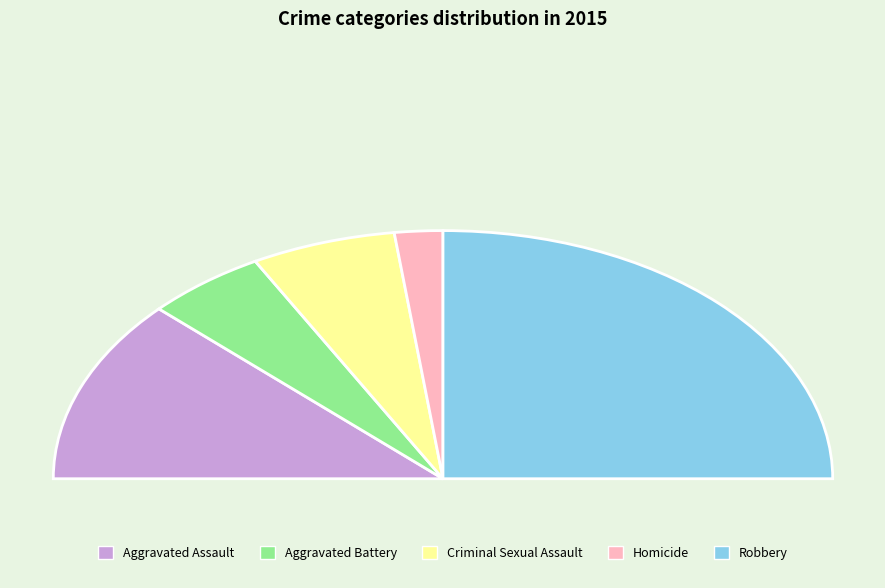

To the nearest percent, what percentage of the pie is Criminal Sexual Assault?

12%